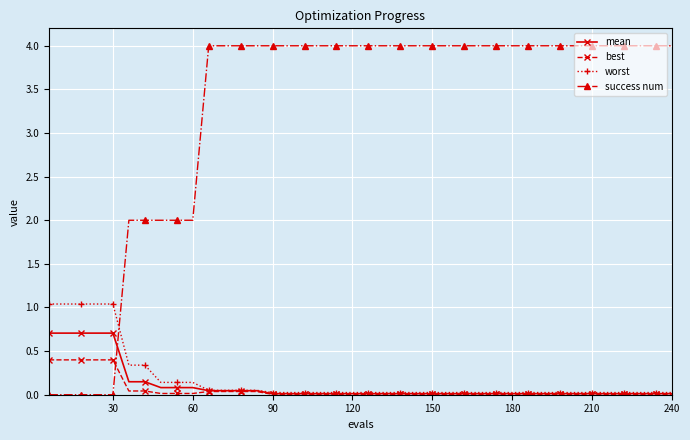

List the series in order of their peak value, highest first.

success num, worst, mean, best